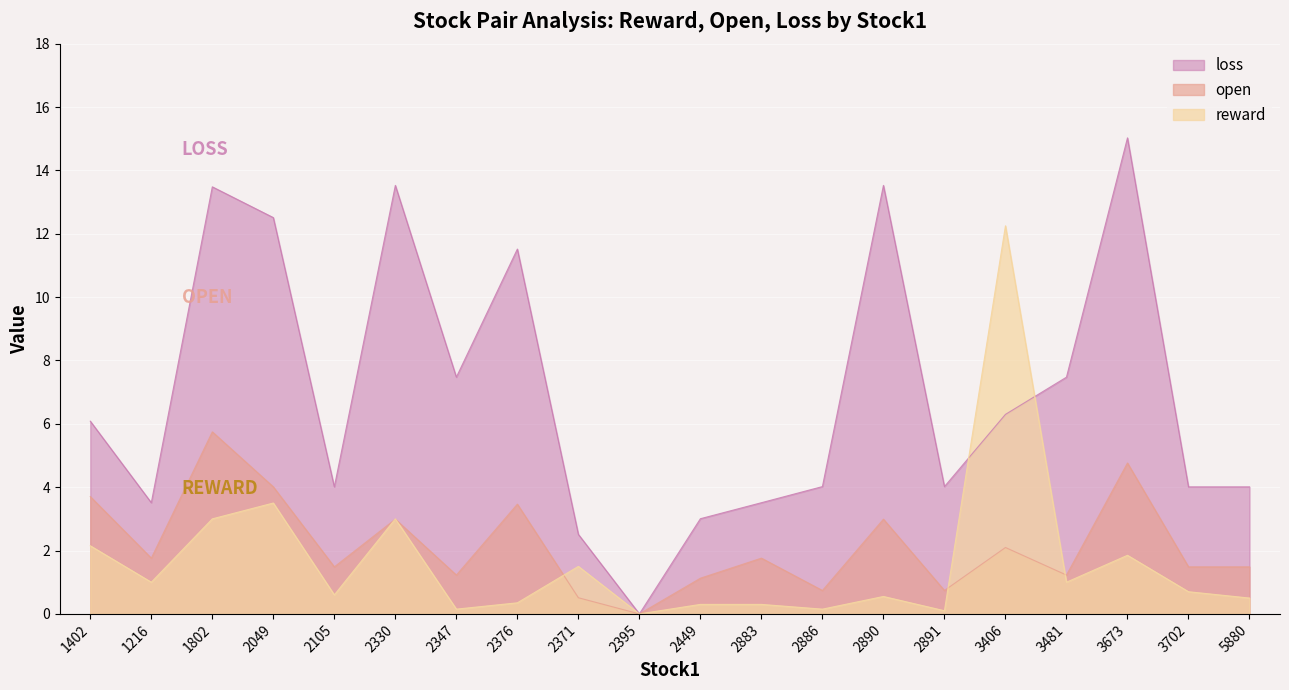

At which category does the chart reach its peak across all series?

3673